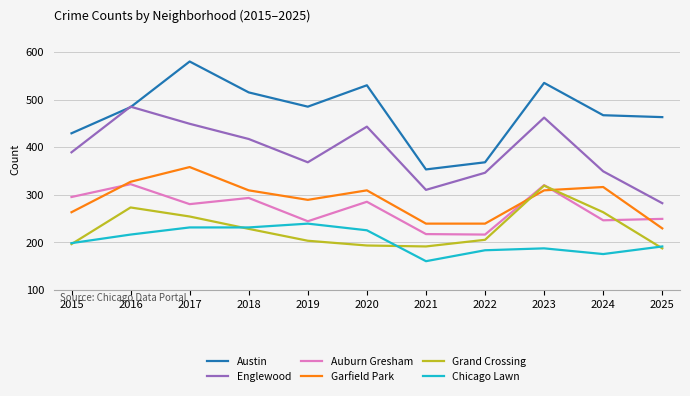

How many lines are shown in the chart?

6